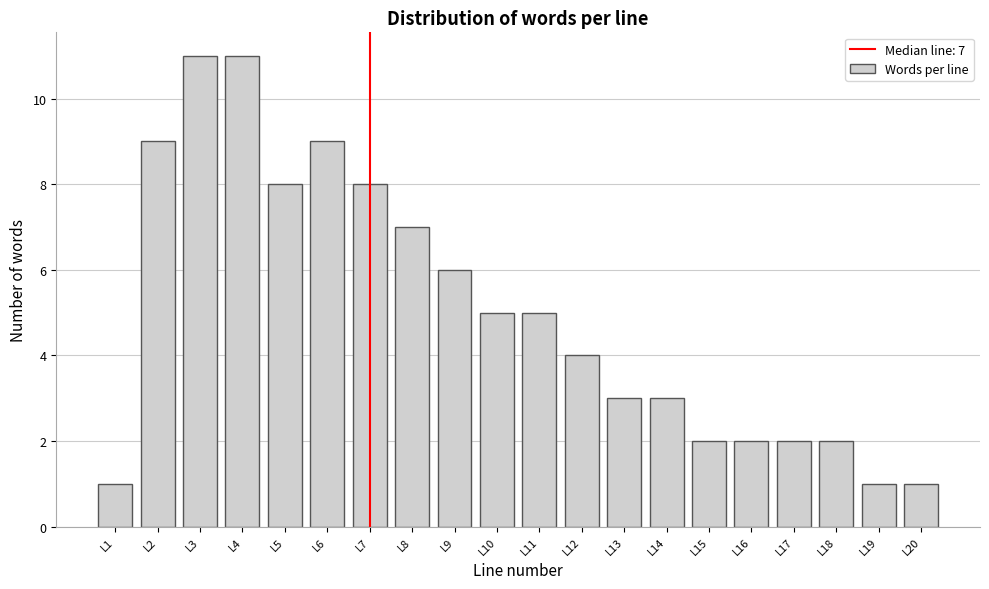

Reading right to left, extract all data points from this chart.

L20=1	L19=1	L18=2	L17=2	L16=2	L15=2	L14=3	L13=3	L12=4	L11=5	L10=5	L9=6	L8=7	L7=8	L6=9	L5=8	L4=11	L3=11	L2=9	L1=1